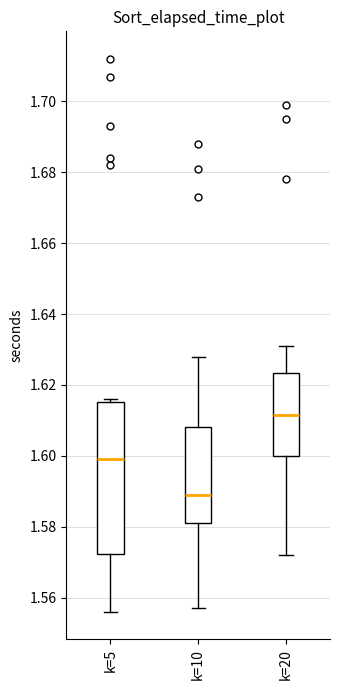

Which box is the tallest, from its lower edge to its upper edge?

k=5